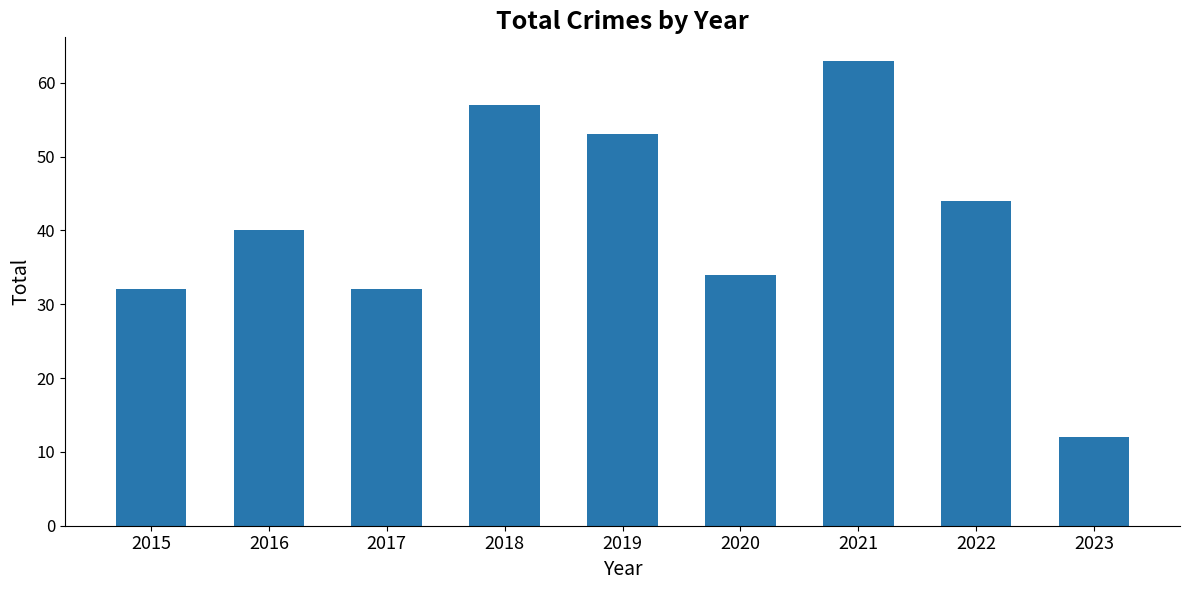

Approximately how many times larger is the value at 2016 compared to 2022?

0.9